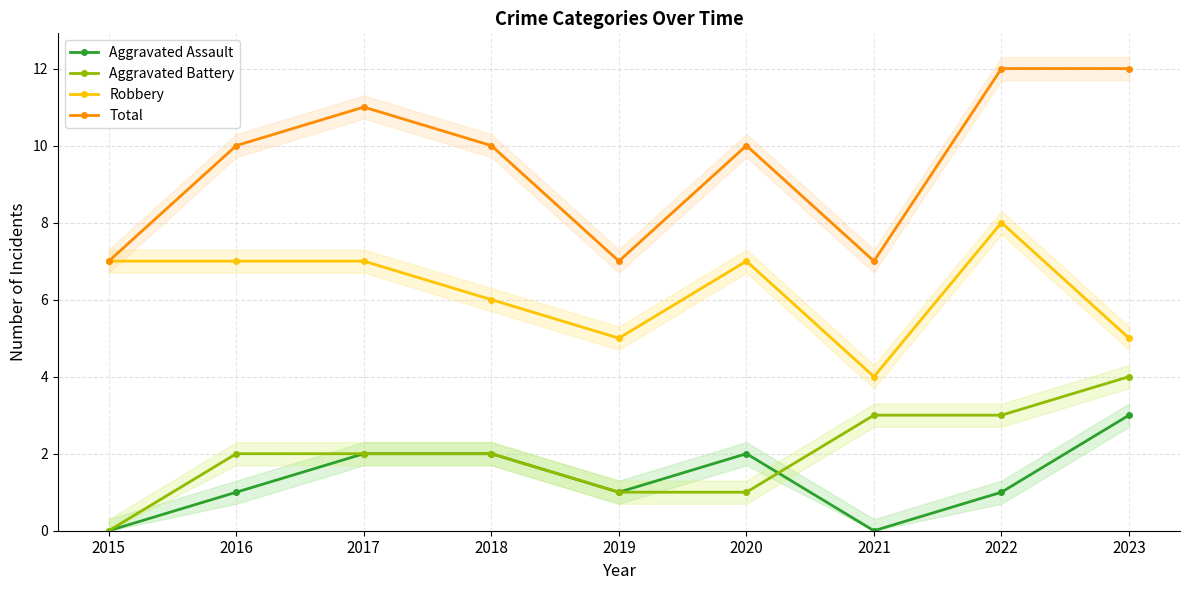

What is the maximum value for Robbery?

8